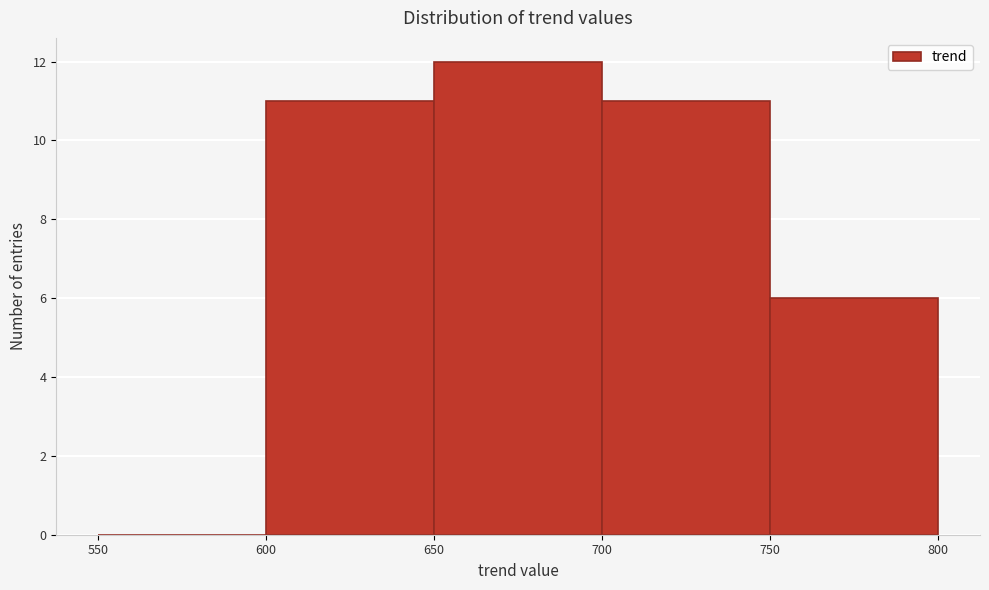

How tall is the bar that spans 700 to 750 on the x-axis? The values are not printed on the chart, so give them approximately, as read against the axis.

11